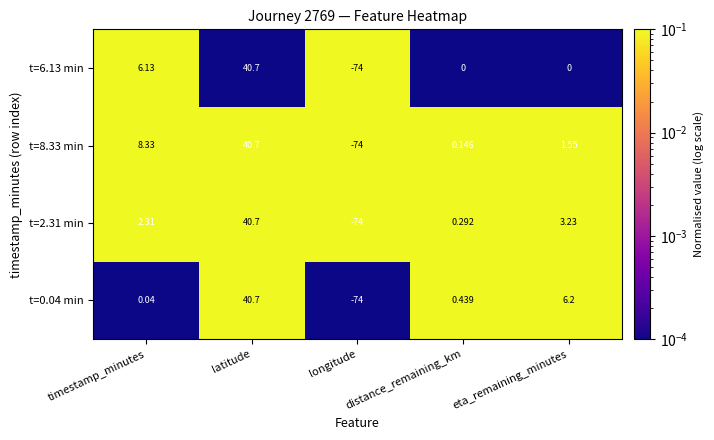

At which label does t=0.04 min reach its minimum?

longitude